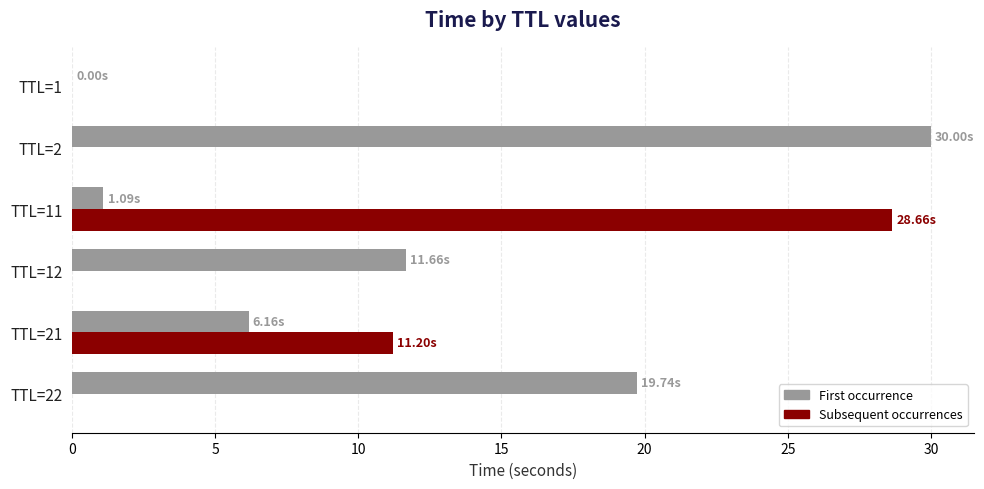

What are all the series names shown in the legend?

First occurrence, Subsequent occurrences